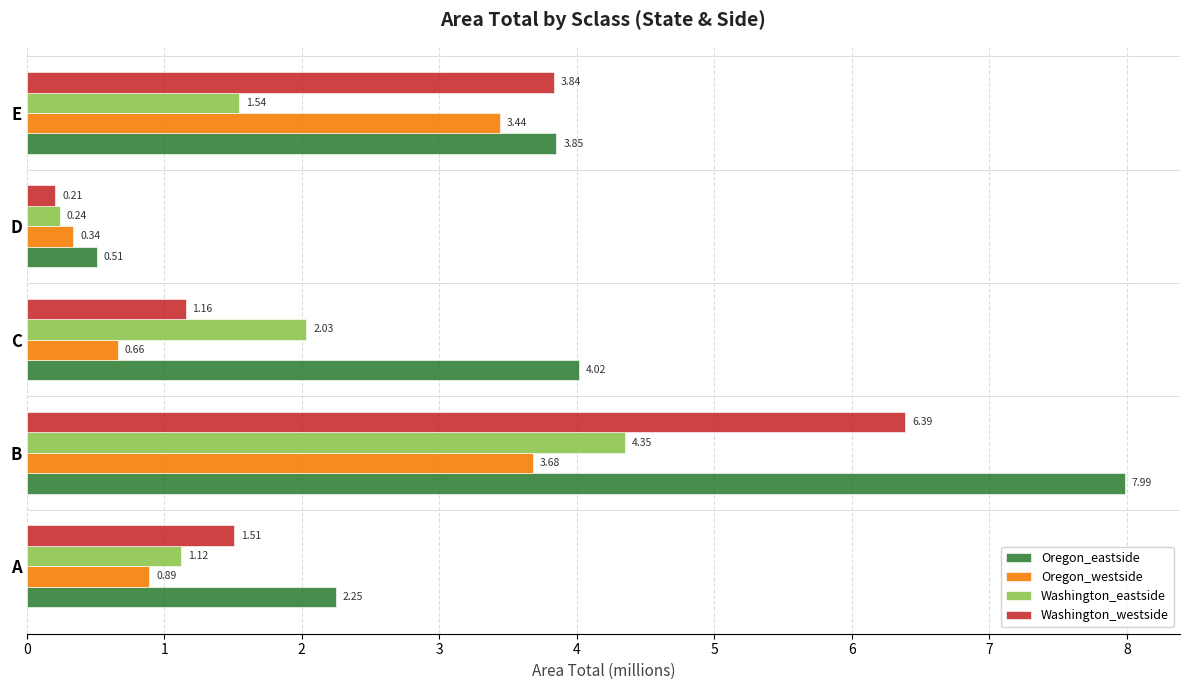

Is the value of Oregon_westside at B greater than the value of Washington_westside at C?

Yes